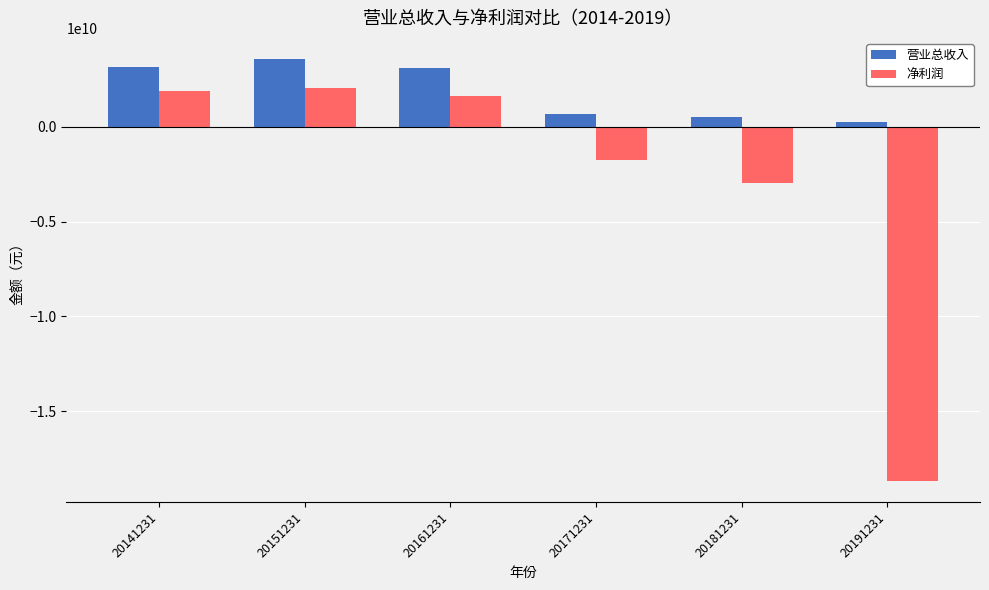

What is the spread (max minus min) of values at 20161231?

1488073214.1